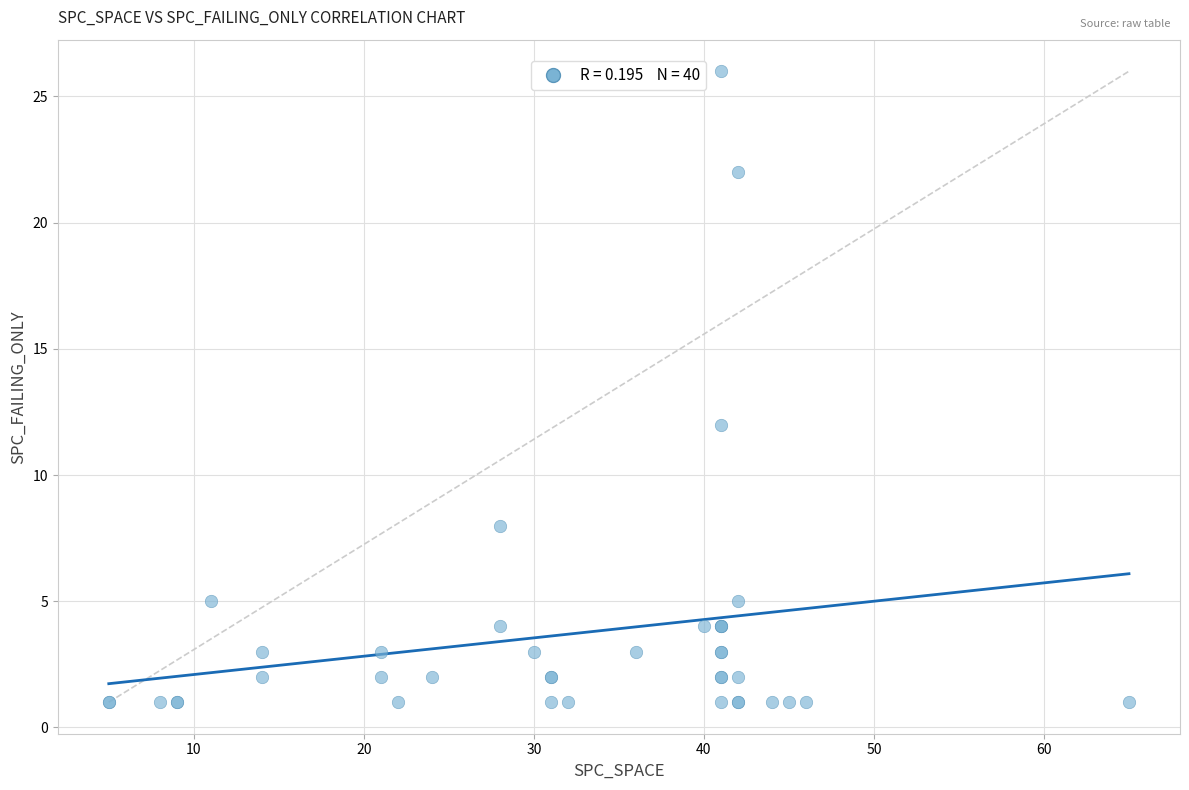

What Y value in the scatter plot is closest to 13?

12